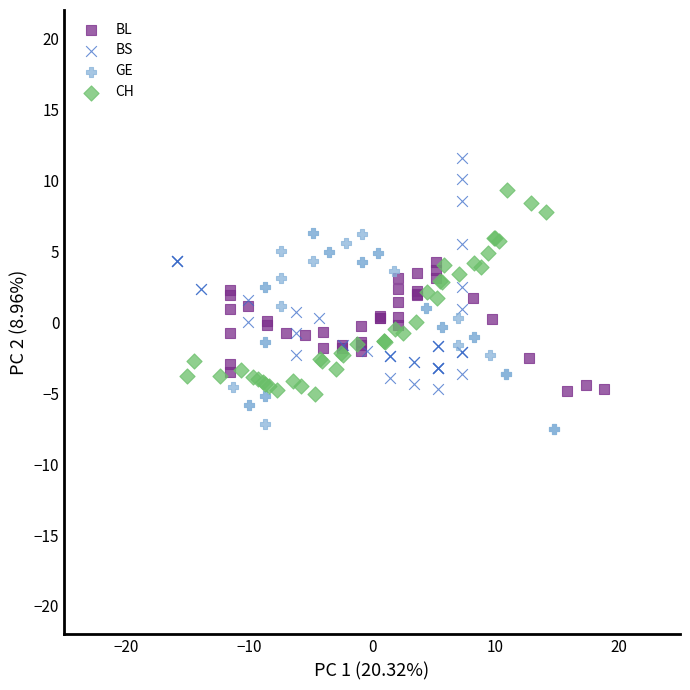

Which series contains the highest Y value?

BS